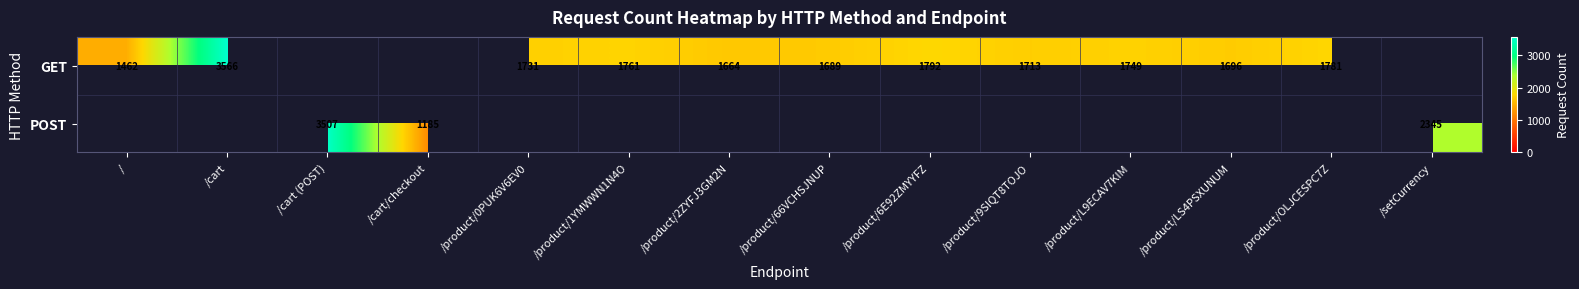

True or false: GET has a value of 1462 at /.

True